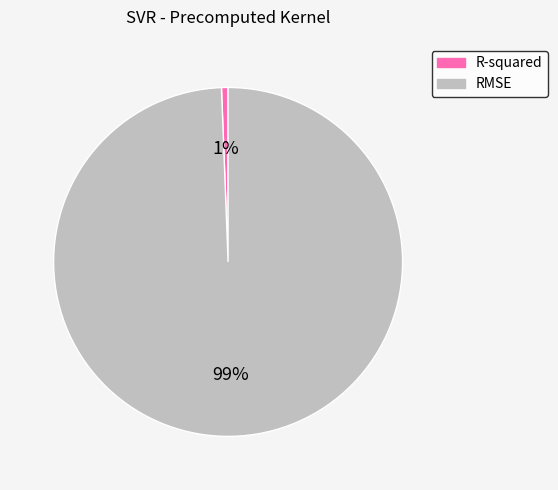

Which slice represents more than half of the pie?

RMSE